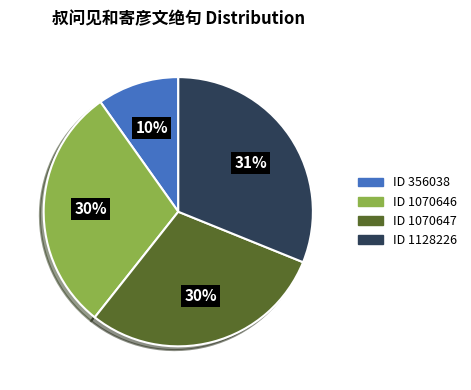

What percentage is the ID 1070647 slice, to the nearest percent?

30%